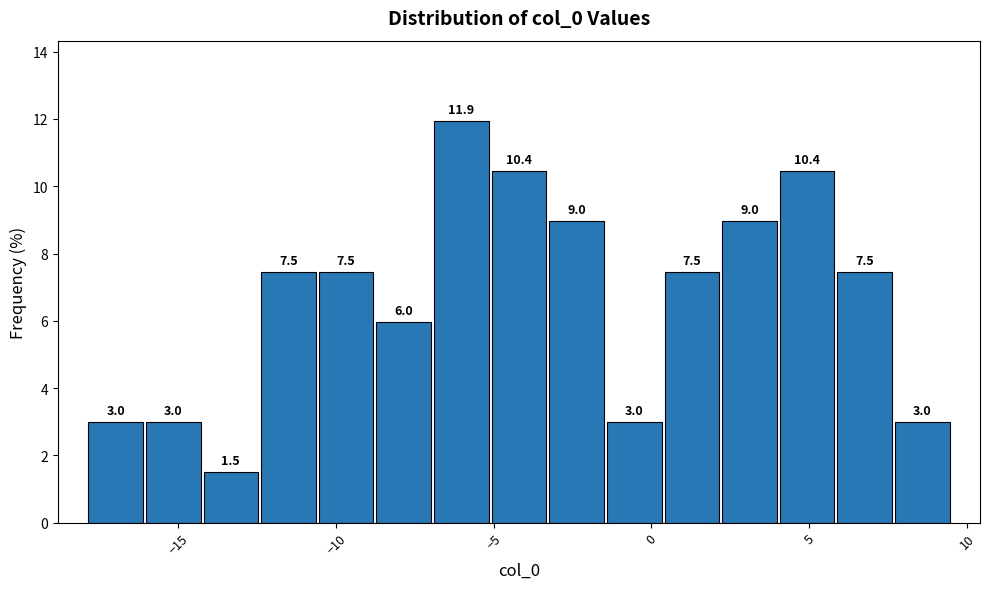

Around what value on the x-axis is the tallest bar? Give the approximate position of its centre, as read against the axis.

-6.0